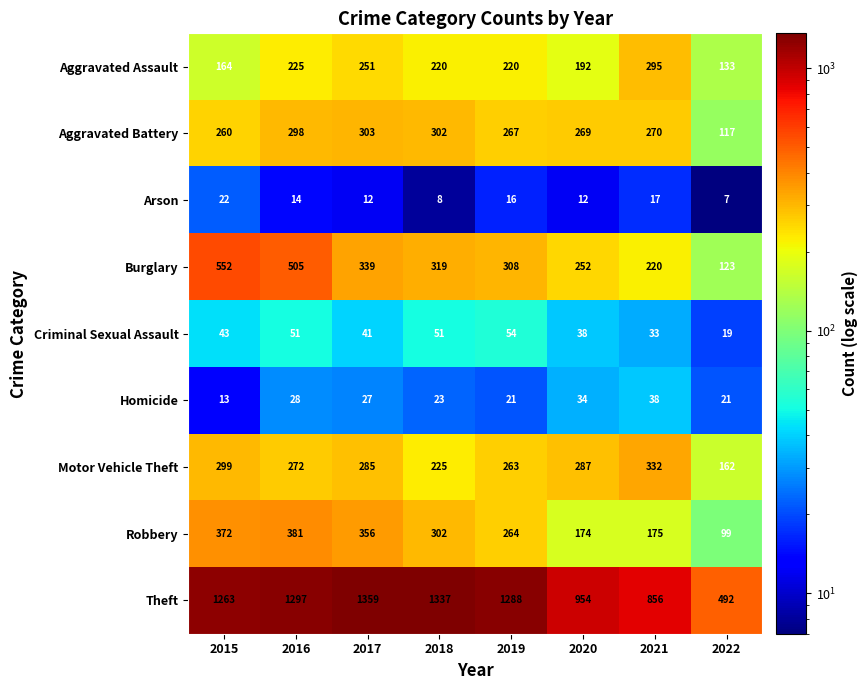

Which series has the largest total across all categories?

Theft